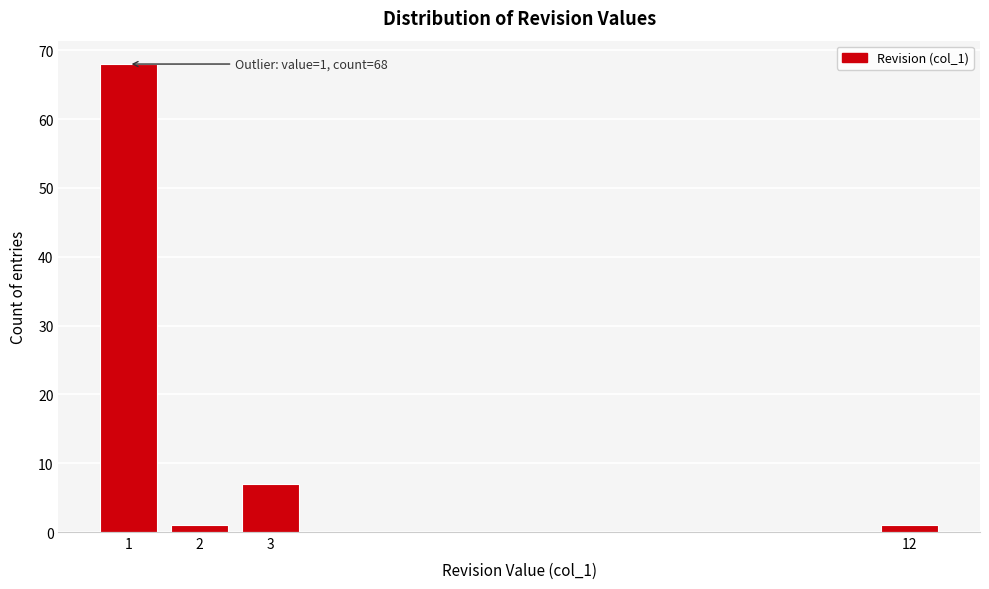

Reading left to right, list all the values displayed in this chart.

68	1	7	1